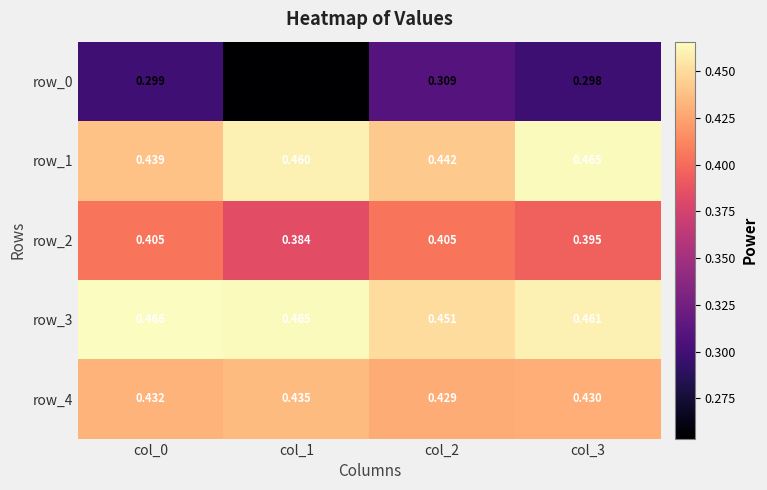

Which series has the largest range (max minus min)?

row_0